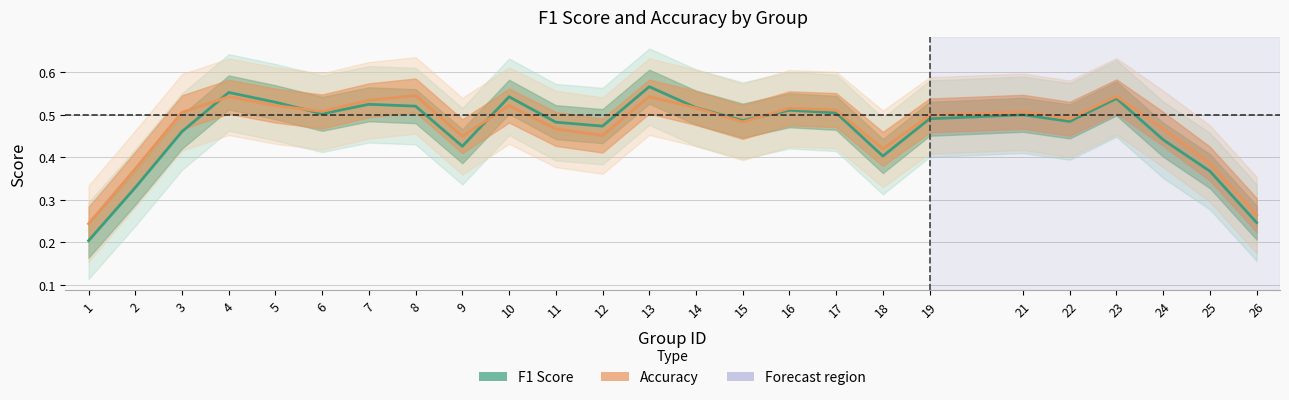

At which label does Accuracy reach its minimum?

1